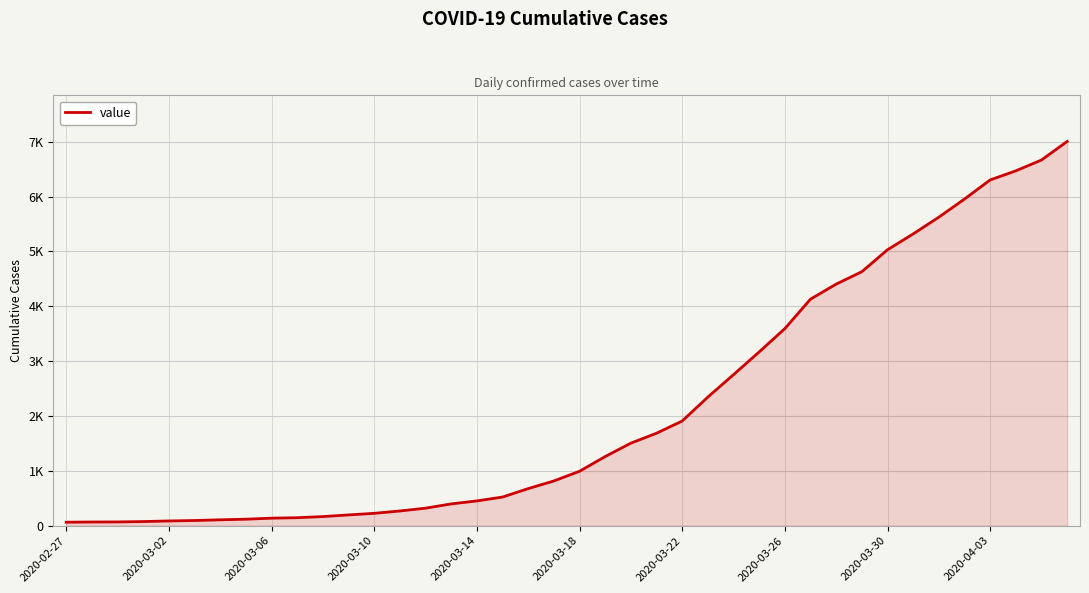

Is this an area chart (filled region under the line)?

Yes